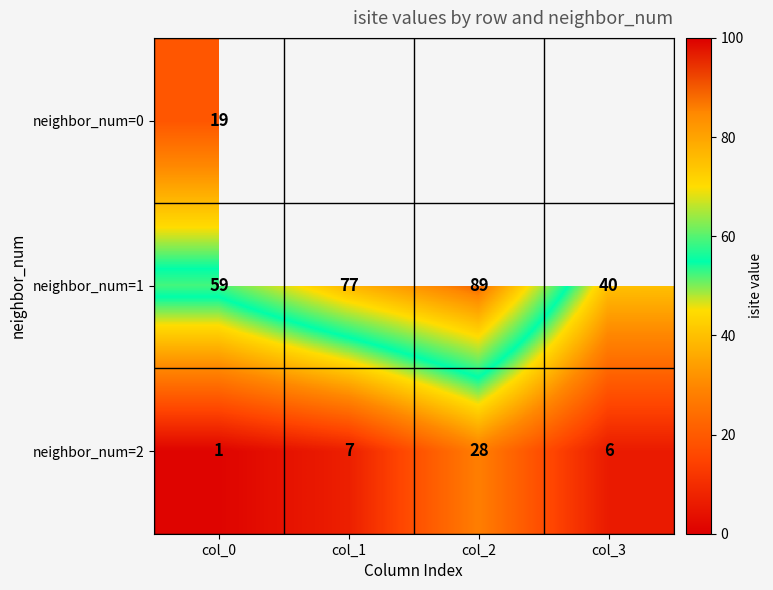

Where is neighbor_num=1 nearest to the value 64?

col_0